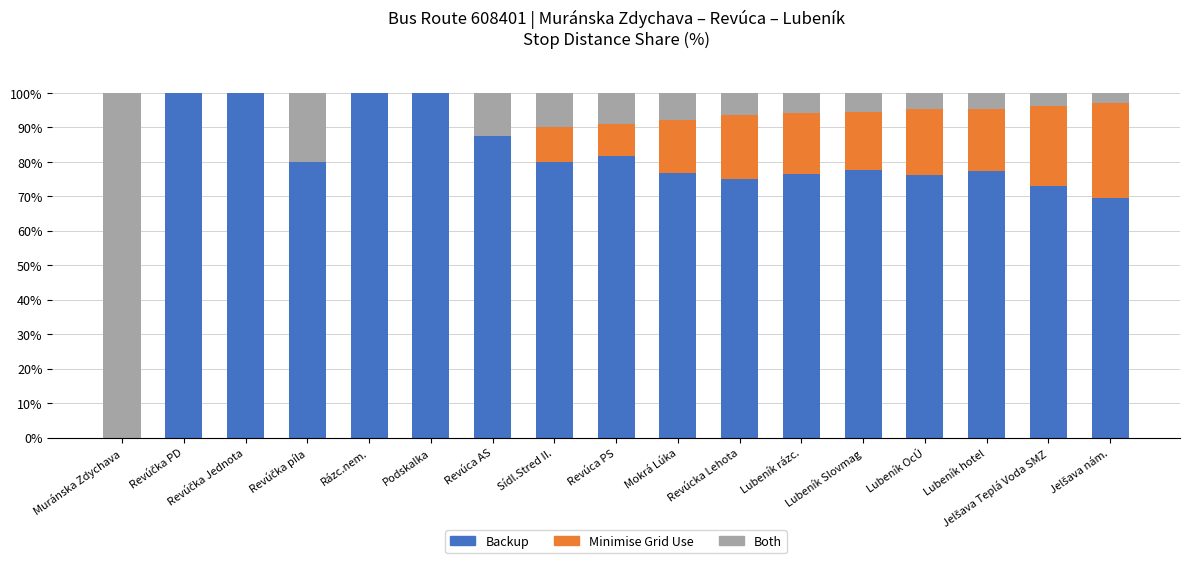

What is the total value across all series at Revúca PS?

100.0